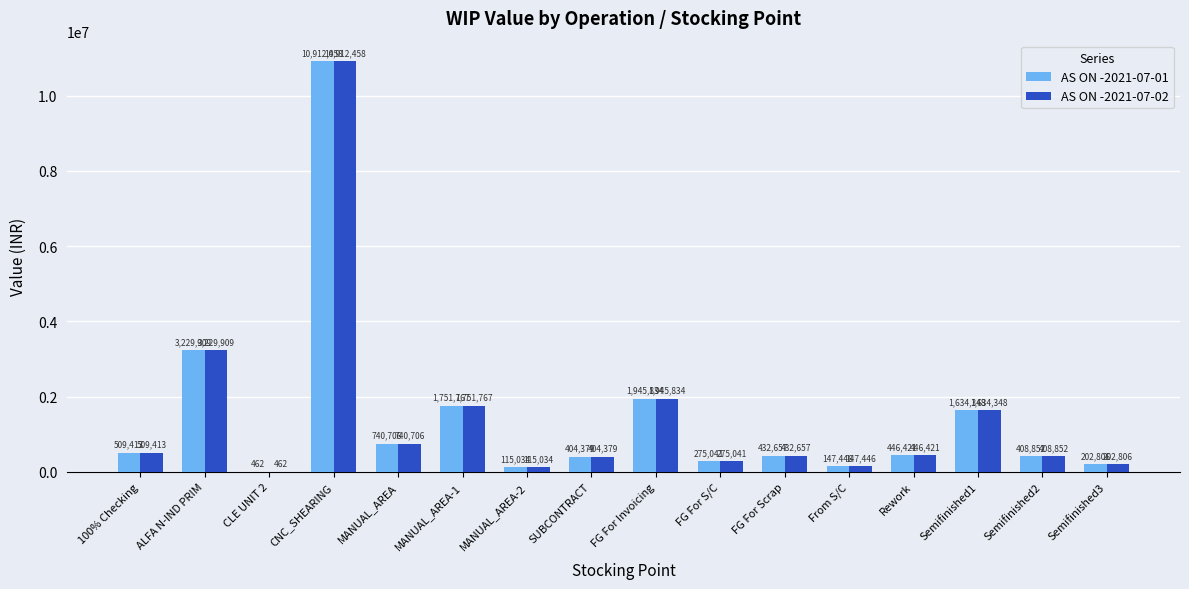

What is the average value of the AS ON -2021-07-01 series?

1447346.3